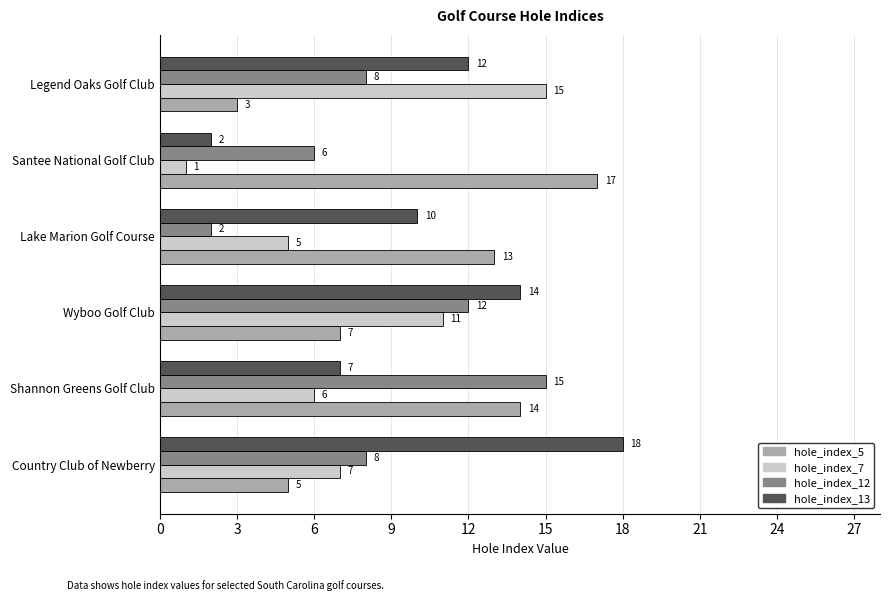

What is the sum of all hole_index_5 values?

59